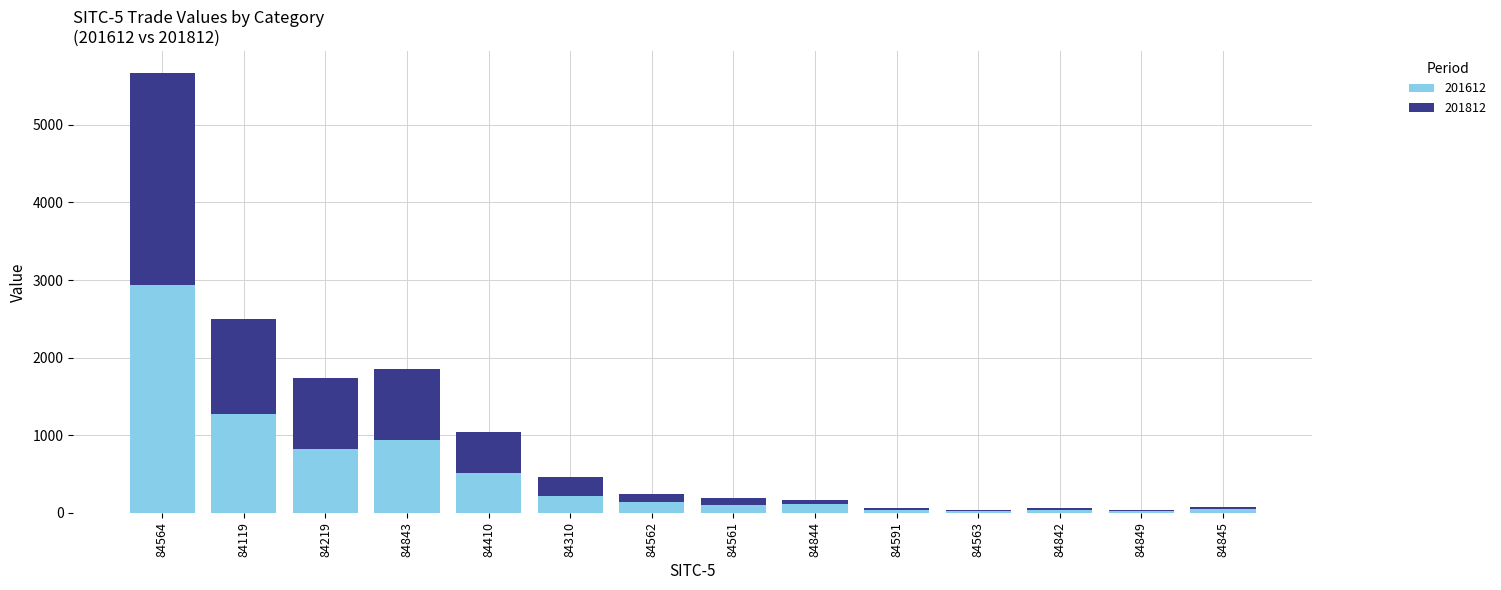

Which category has the highest value in the 201612 series?

84564